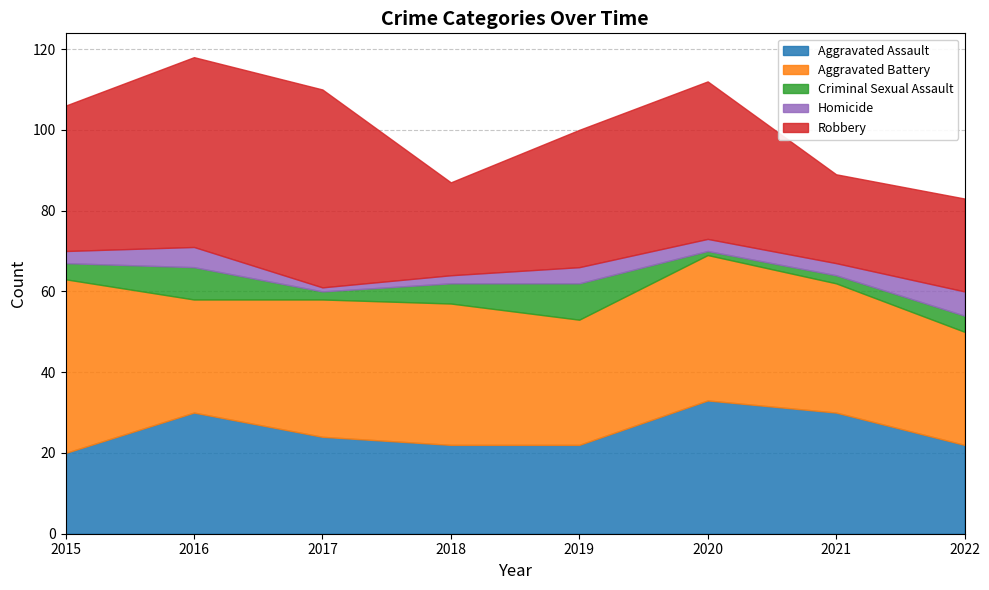

Which series has the largest range (max minus min)?

Robbery